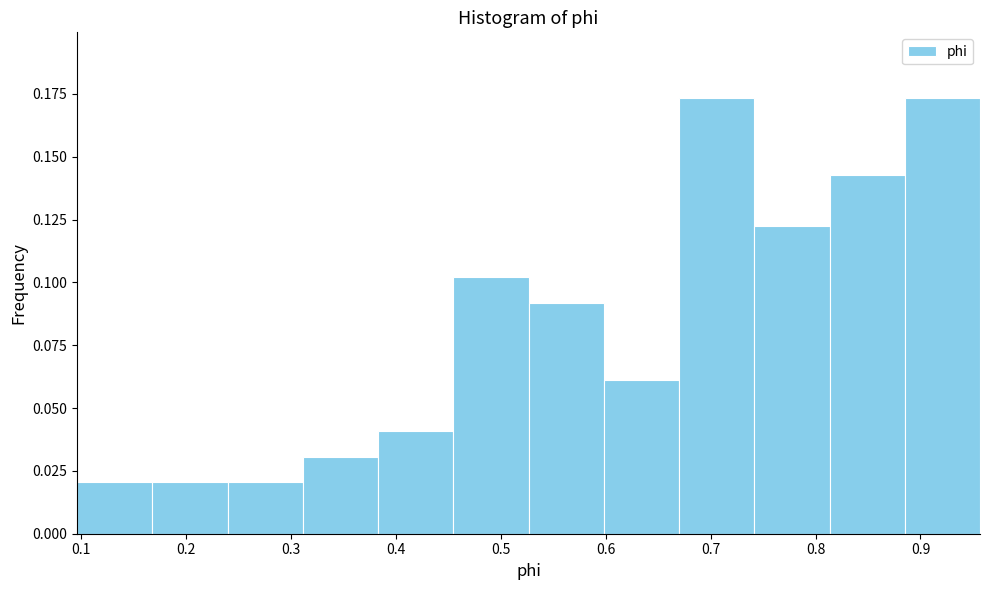

Reading left to right, list every bar in this chart as the range it spans on the x-axis followed by its height. Neither the bar edges nor the heights are printed on the chart, so give them approximately, as read against the axes.

0.10 to 0.17: 0.020
0.17 to 0.24: 0.020
0.24 to 0.31: 0.020
0.31 to 0.38: 0.030
0.38 to 0.45: 0.040
0.45 to 0.53: 0.100
0.53 to 0.60: 0.090
0.60 to 0.67: 0.060
0.67 to 0.74: 0.175
0.74 to 0.81: 0.120
0.81 to 0.89: 0.145
0.89 to 0.96: 0.175